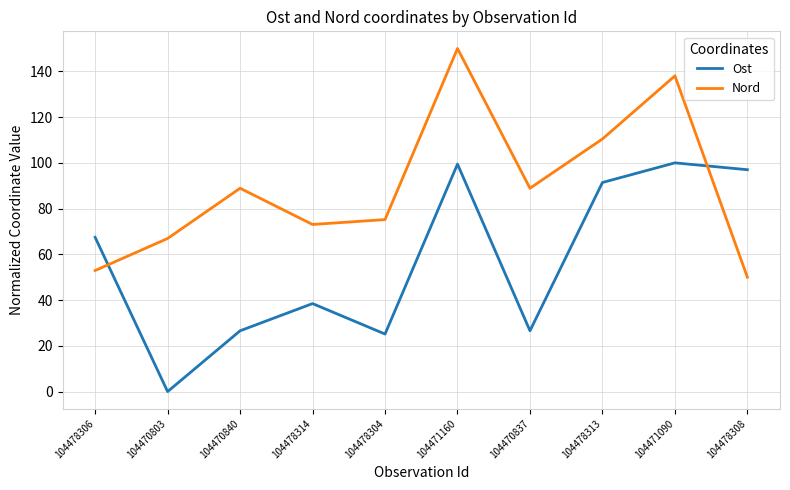

How many times do Nord and Ost cross each other?

2